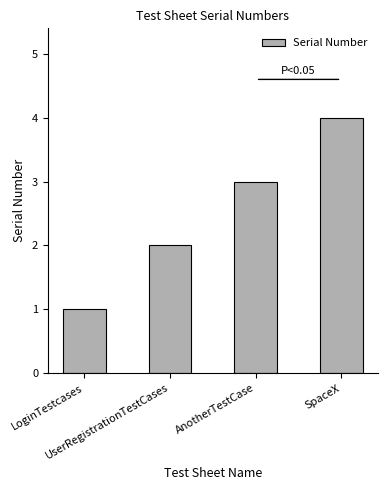

True or false: the data shows 1 at UserRegistrationTestCases.

False